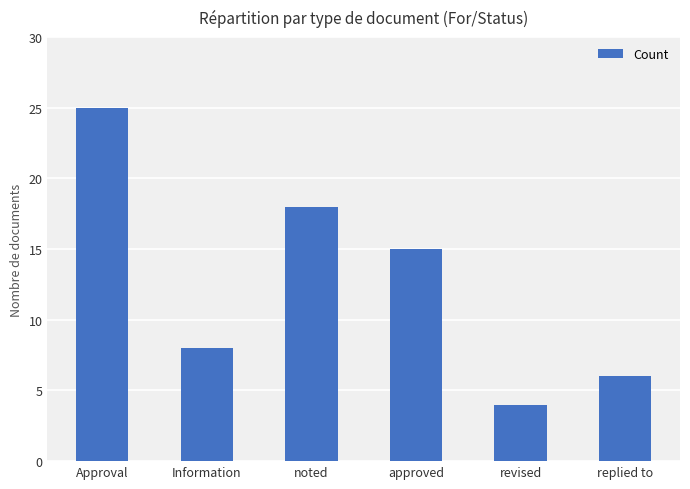

Reading left to right, transcribe all the data shown in this chart.

25	8	18	15	4	6